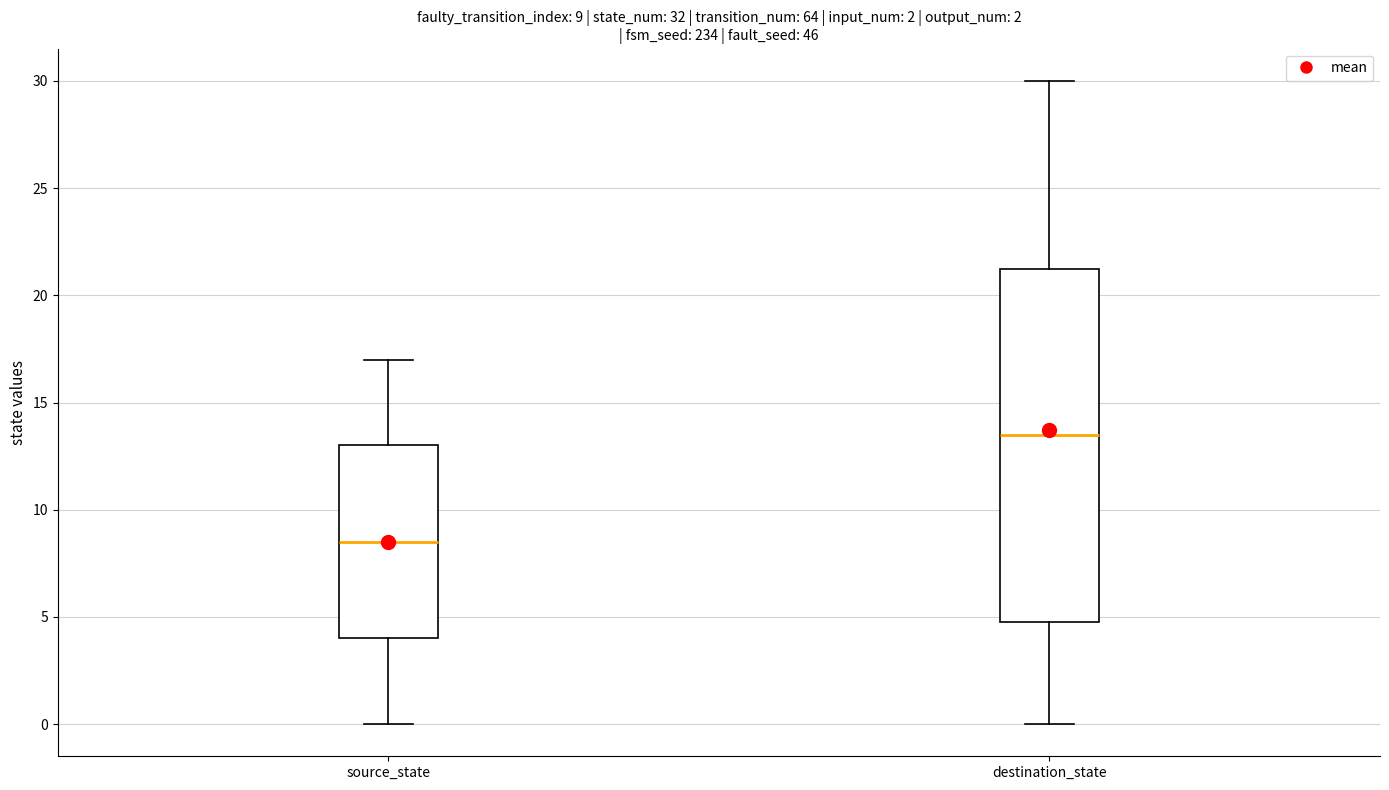

Which box has the highest median line?

destination_state